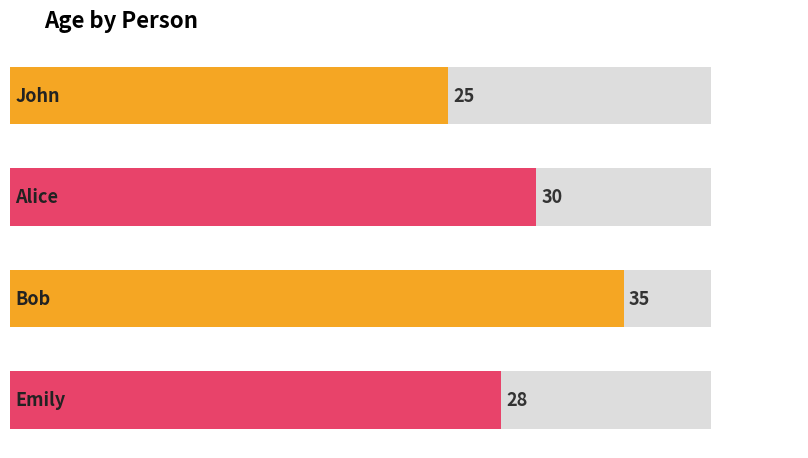

The chart shows a value of 12 at Emily. True or false?

False